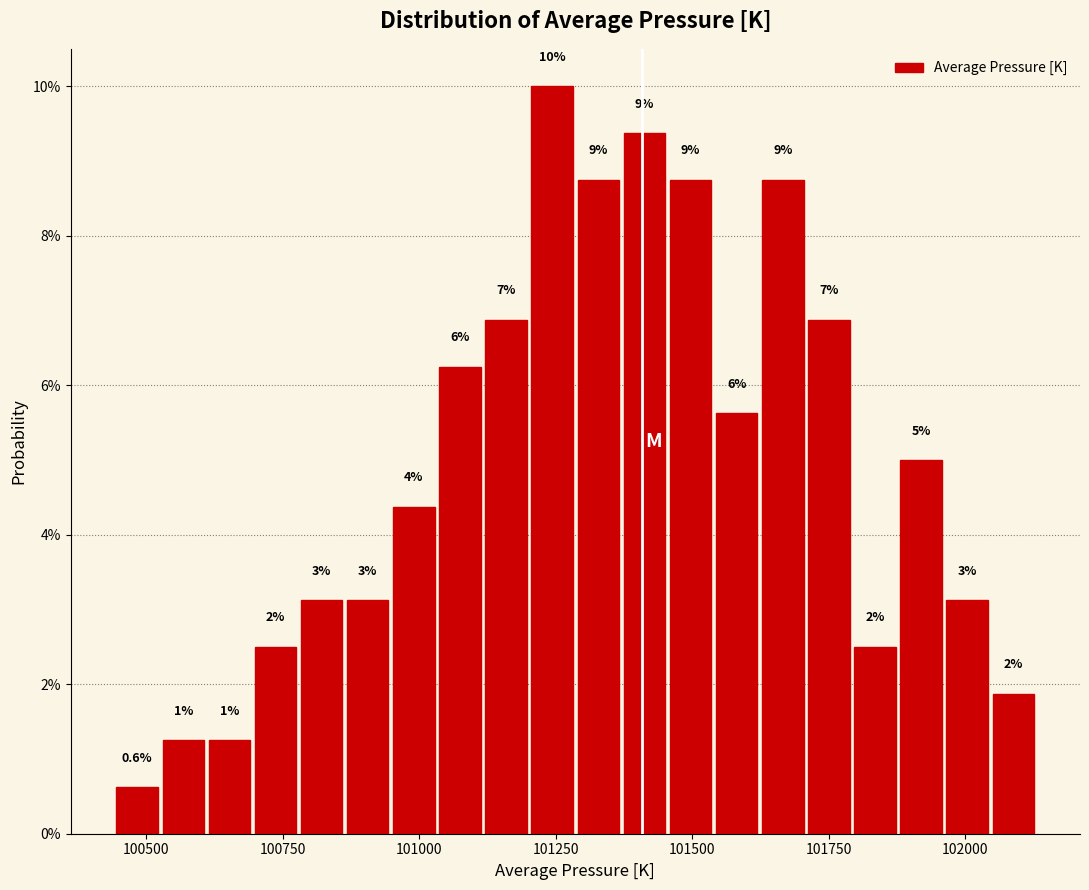

Read against the x-axis, roughly where is the centre of the tallest bar?

101250